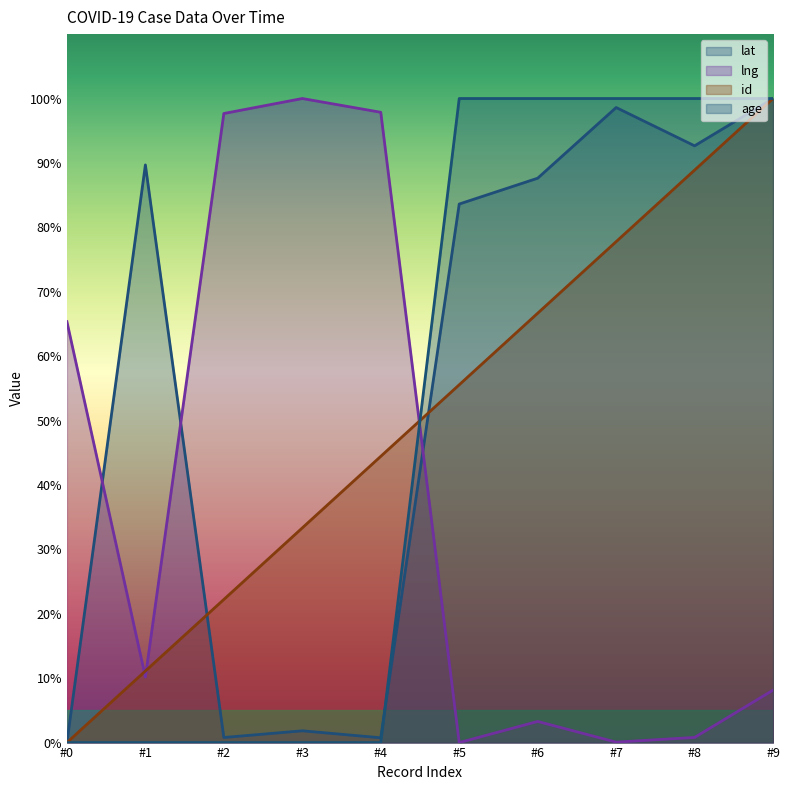

What is the approximate value of id at #8?

88.9